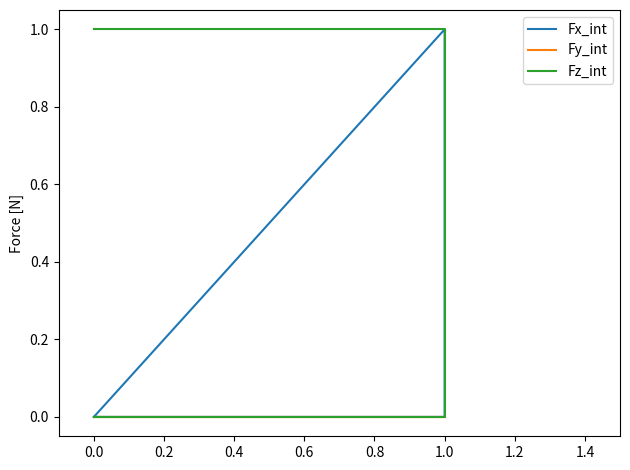

Reading left to right, extract all data points from this chart.

Fx_int: 0	0	0	1	0
Fy_int: 0	0	0	0	0
Fz_int: 0	0	0	1	1